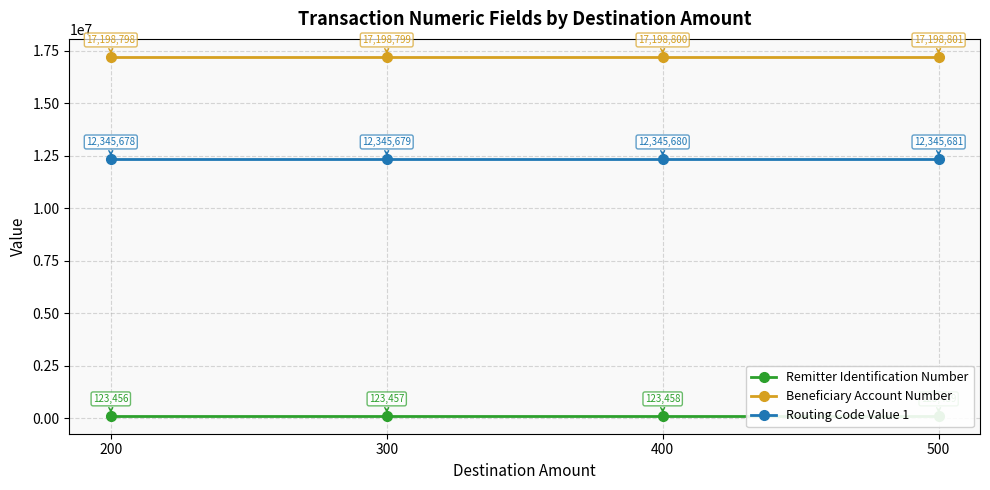

What is the average value of the Beneficiary Account Number series?

17198800